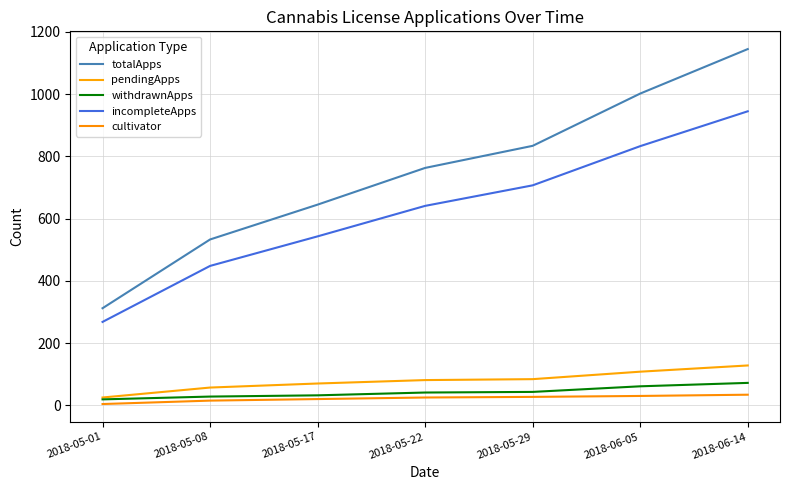

What is the difference between the highest and lowest values at 2018-06-14?

1111